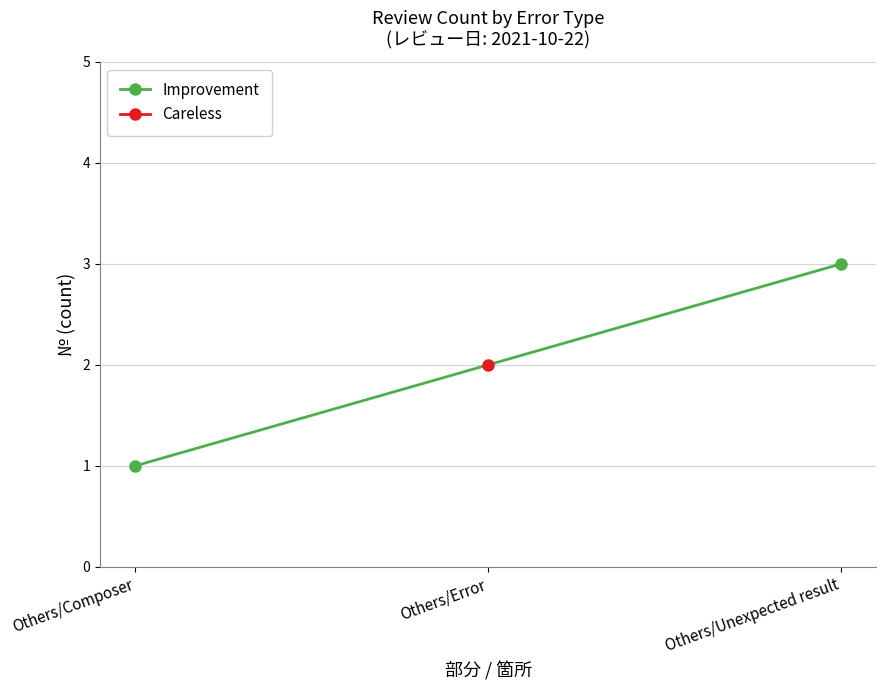

What is the greatest value displayed?

3